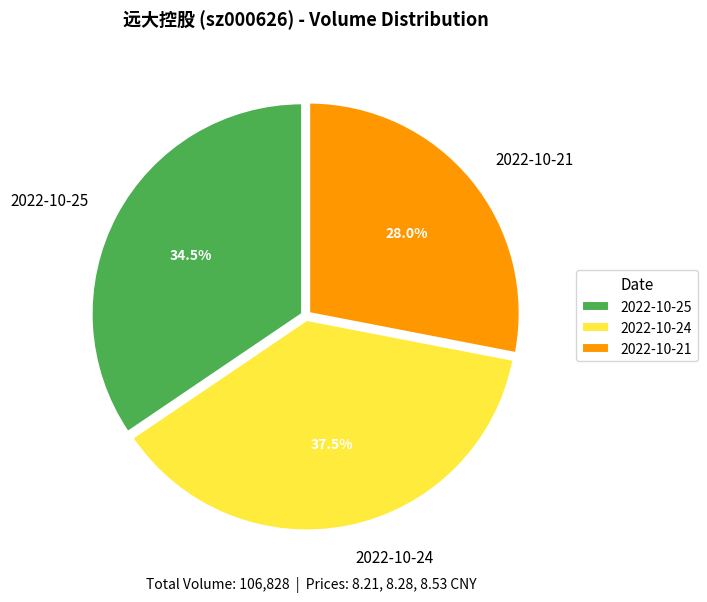

Which category has the biggest portion of the pie?

2022-10-24